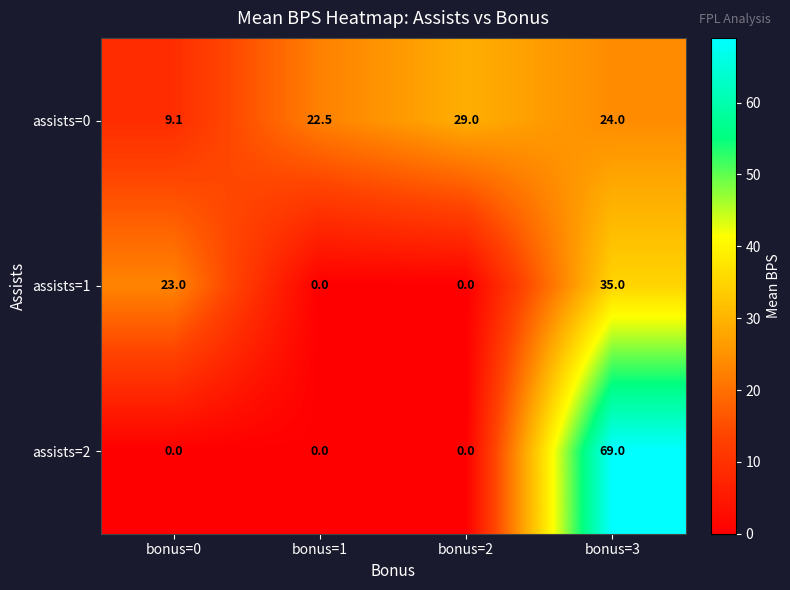

Which series has the largest total across all categories?

assists=0